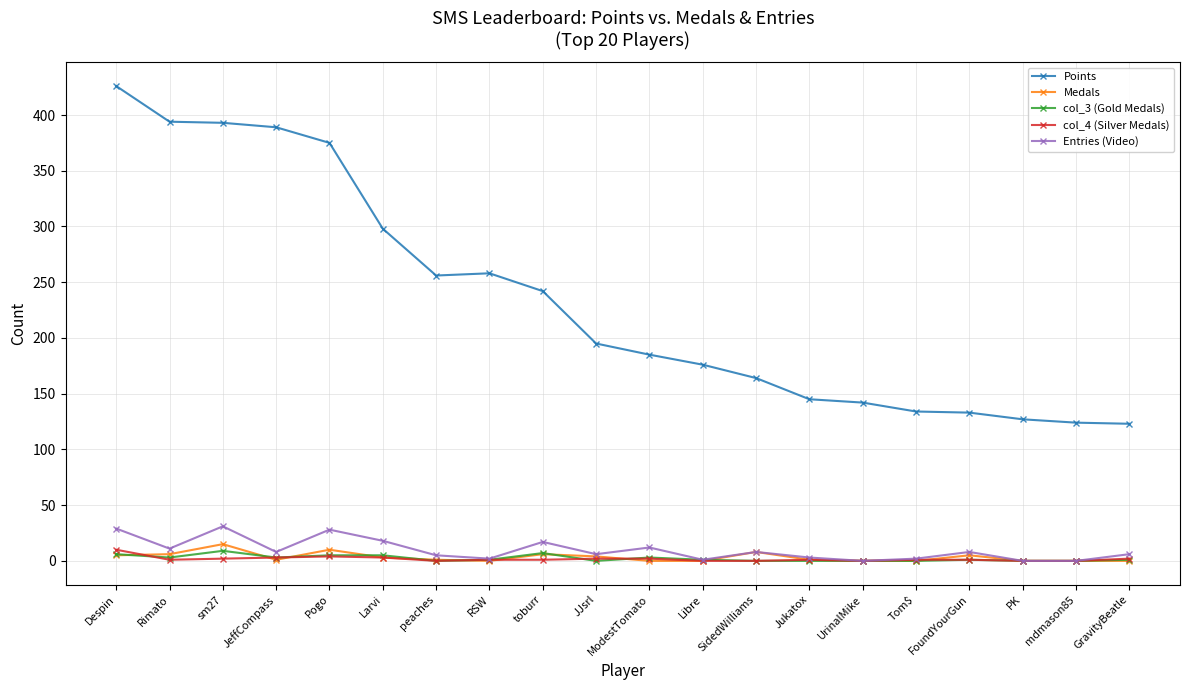

How many series are shown in this chart?

5